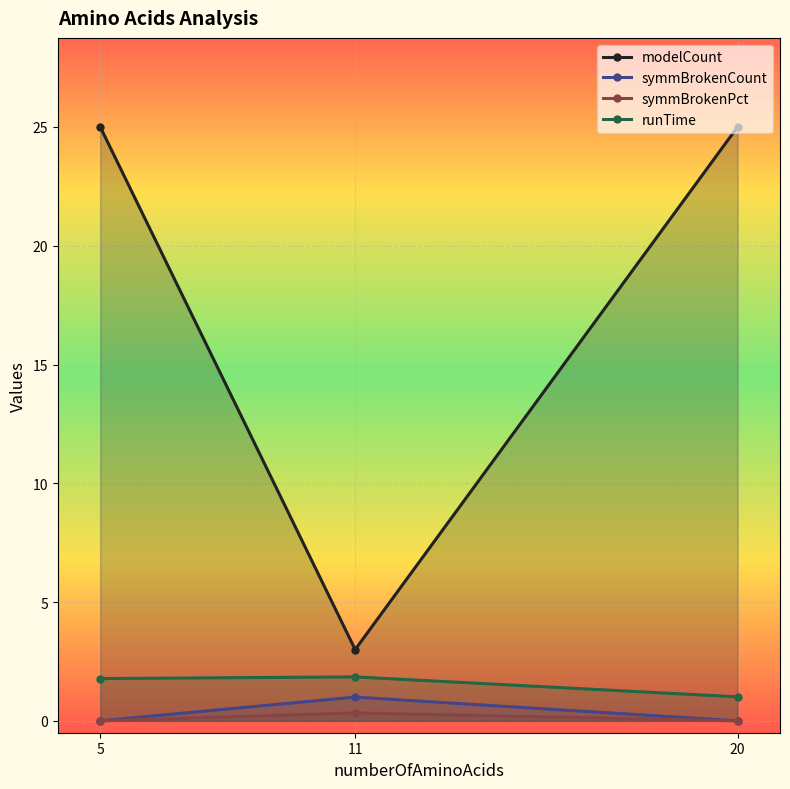

Which label corresponds to the largest value in the chart?

5